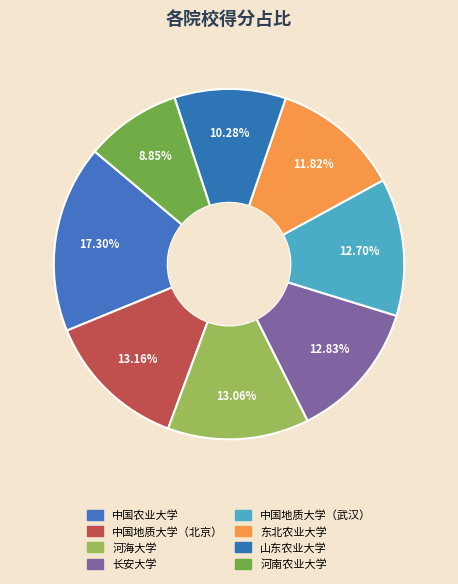

Combined, do 东北农业大学 and 中国地质大学（武汉） account for over 50%?

No